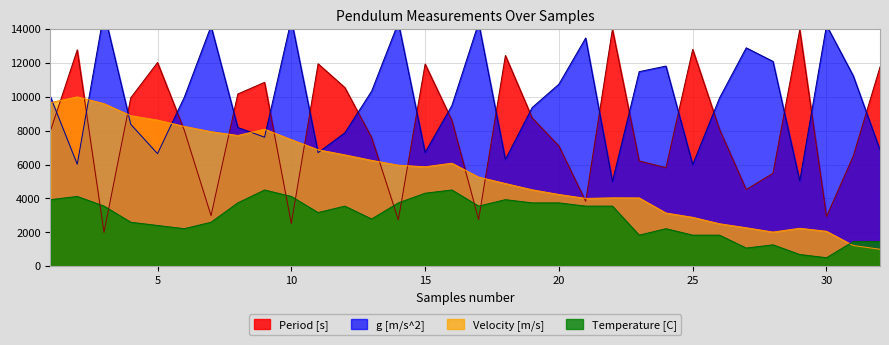

What is the value of the Velocity [m/s] point at the 24th from the left?

3141.2